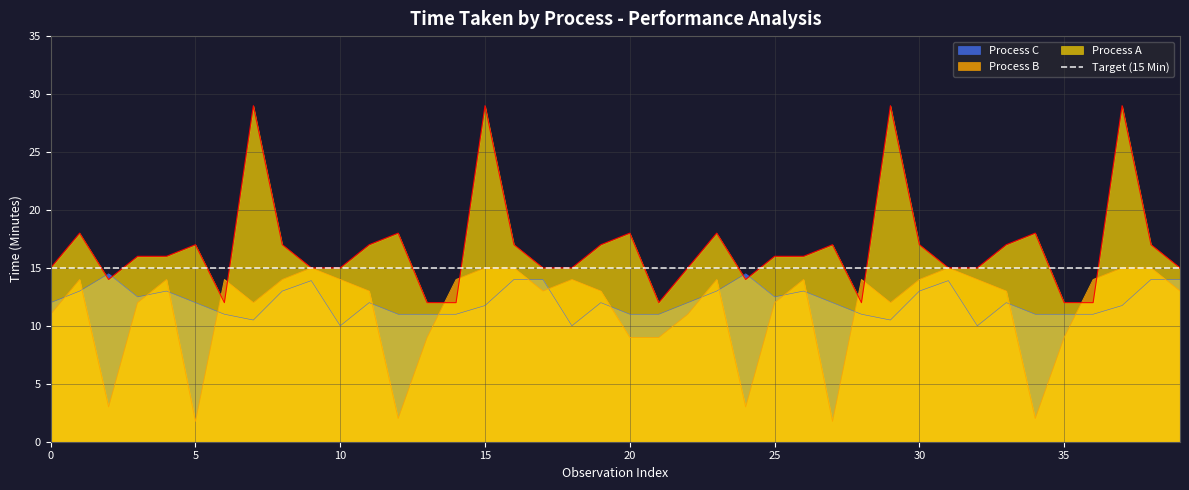

How many times do Process A and Process C cross each other?

4